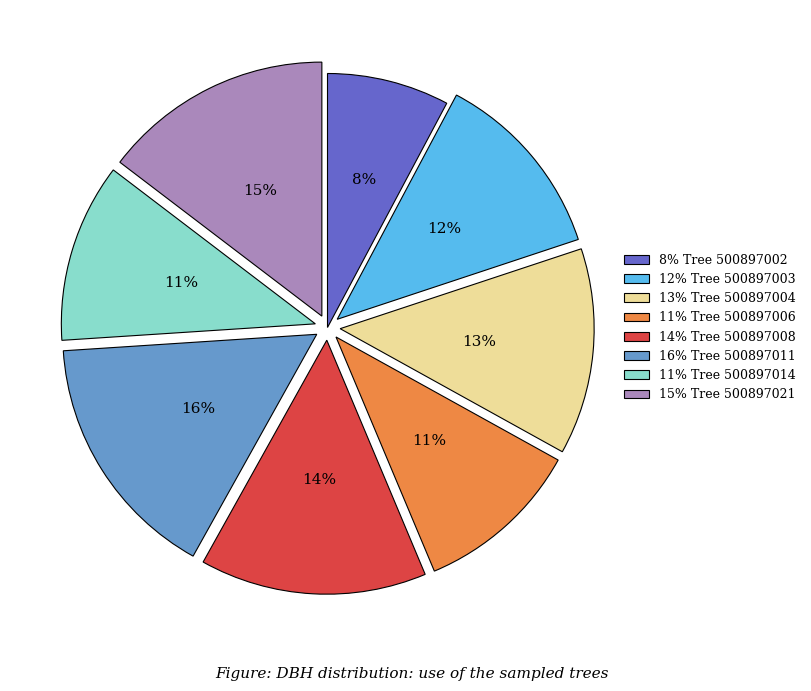

To the nearest percent, what is the average slice percentage?

12%